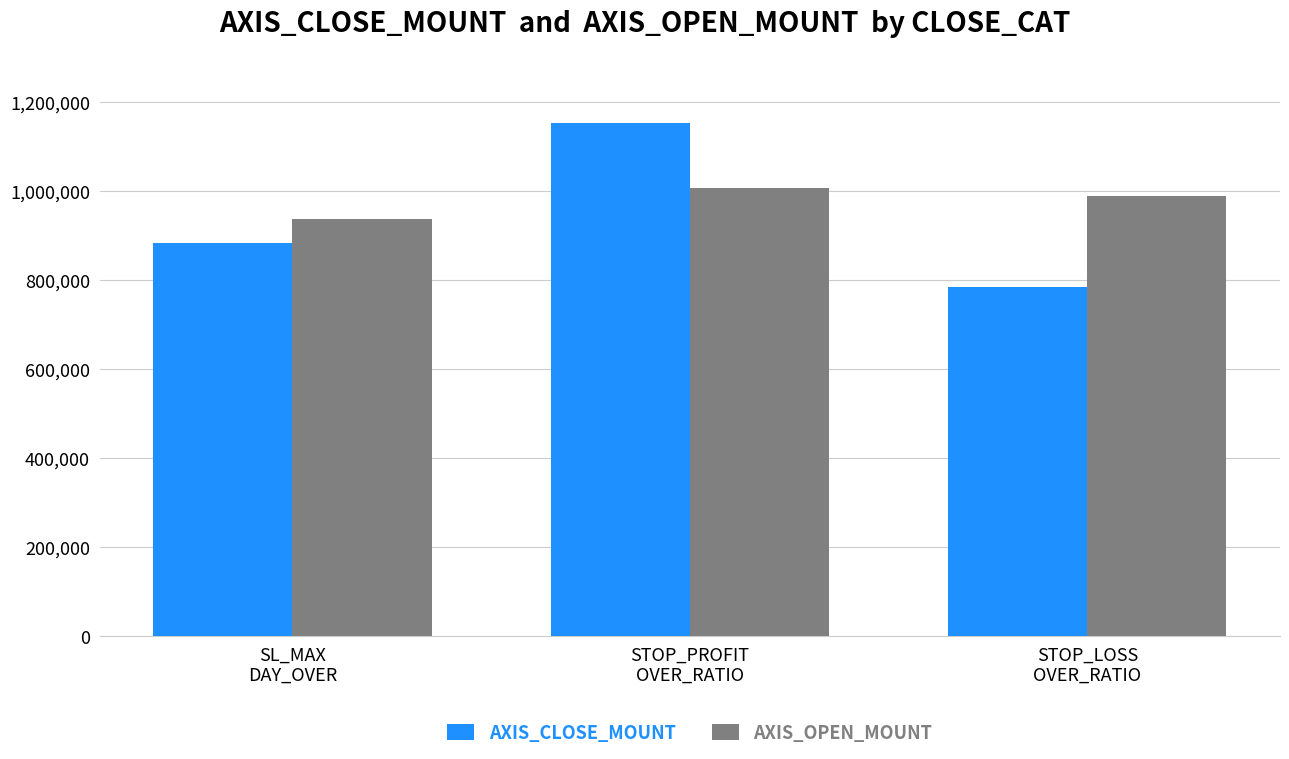

At which category is the sum across all series the highest?

STOP_PROFIT
OVER_RATIO